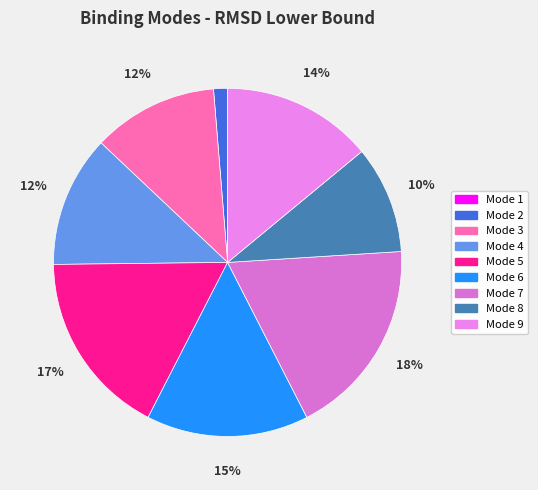

To the nearest percent, what is the difference between the Mode 4 and Mode 8 slice percentages?

2%